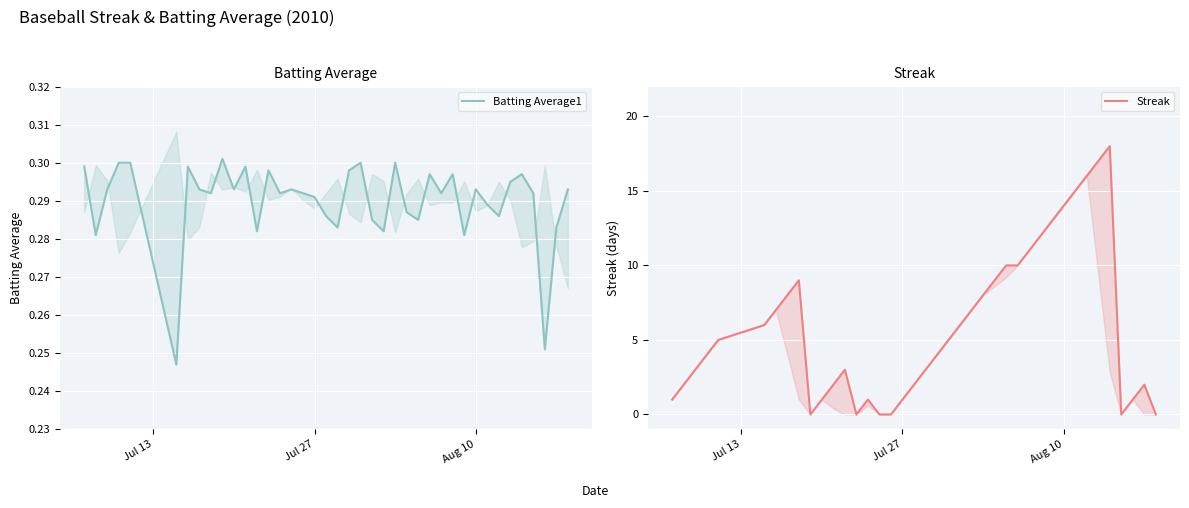

True or false: Batting Average1 has a value of 0.2 at 8.

False